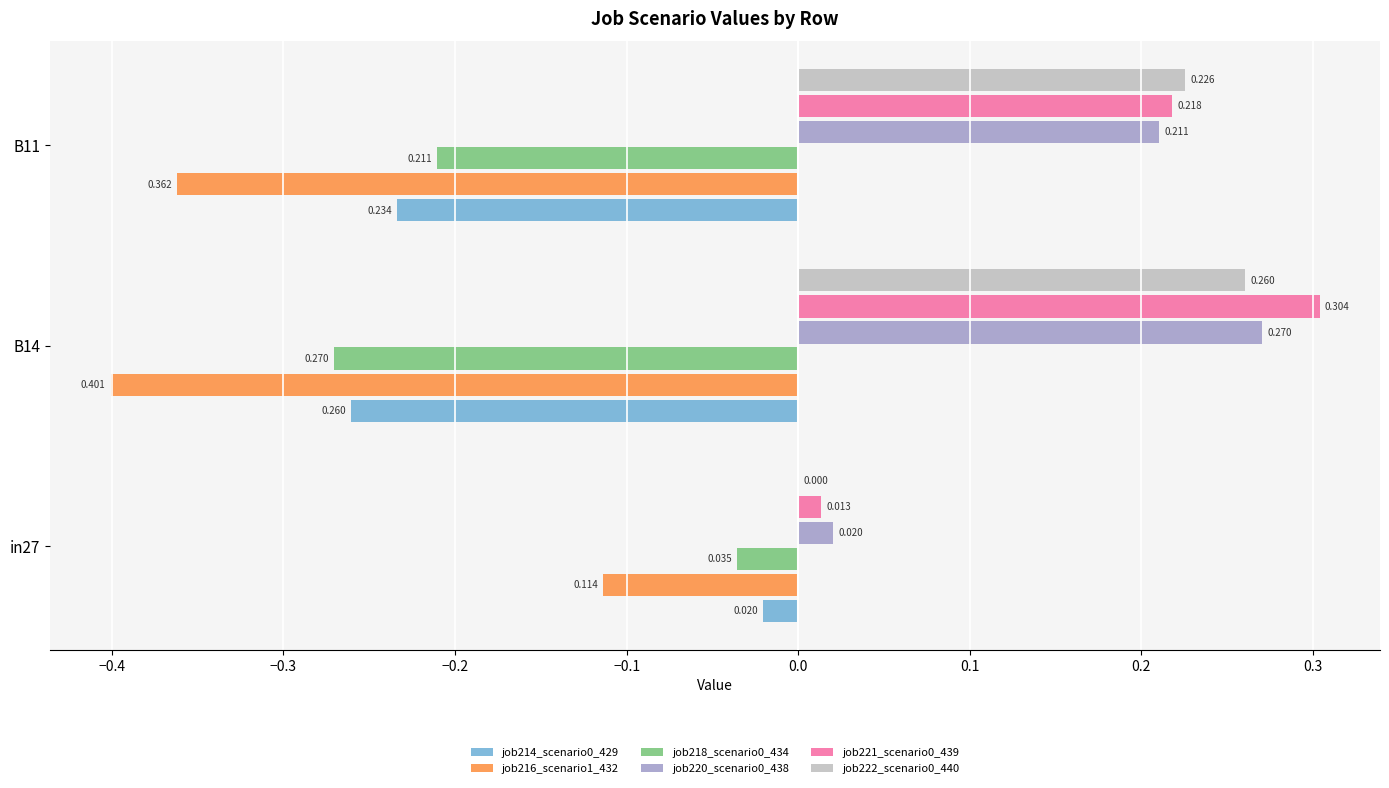

How many distinct data groups are displayed?

6